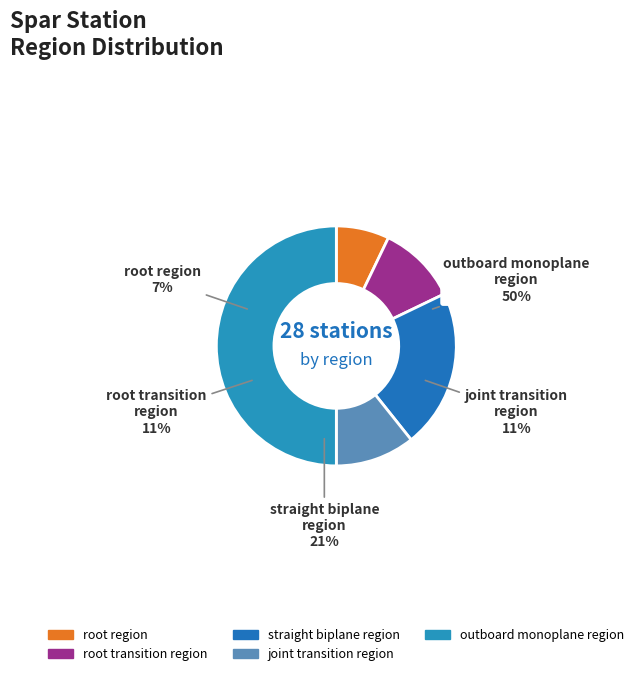

How many slices are in this pie chart?

5